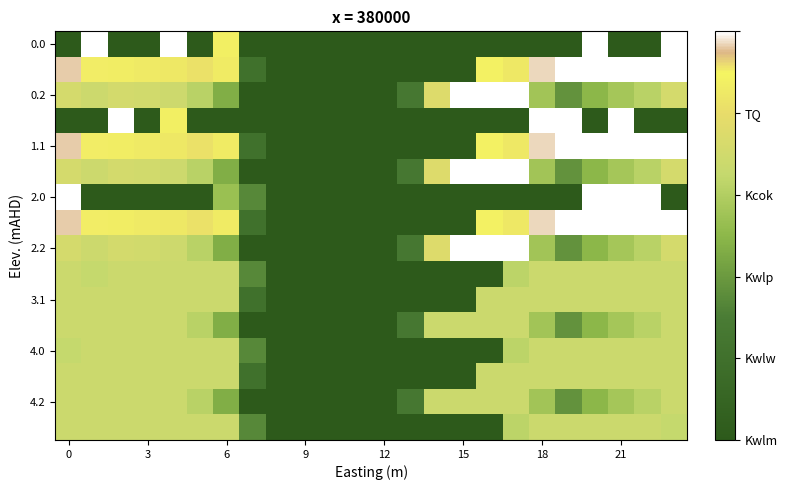

At how many categories does at least one series exceed 274?

17